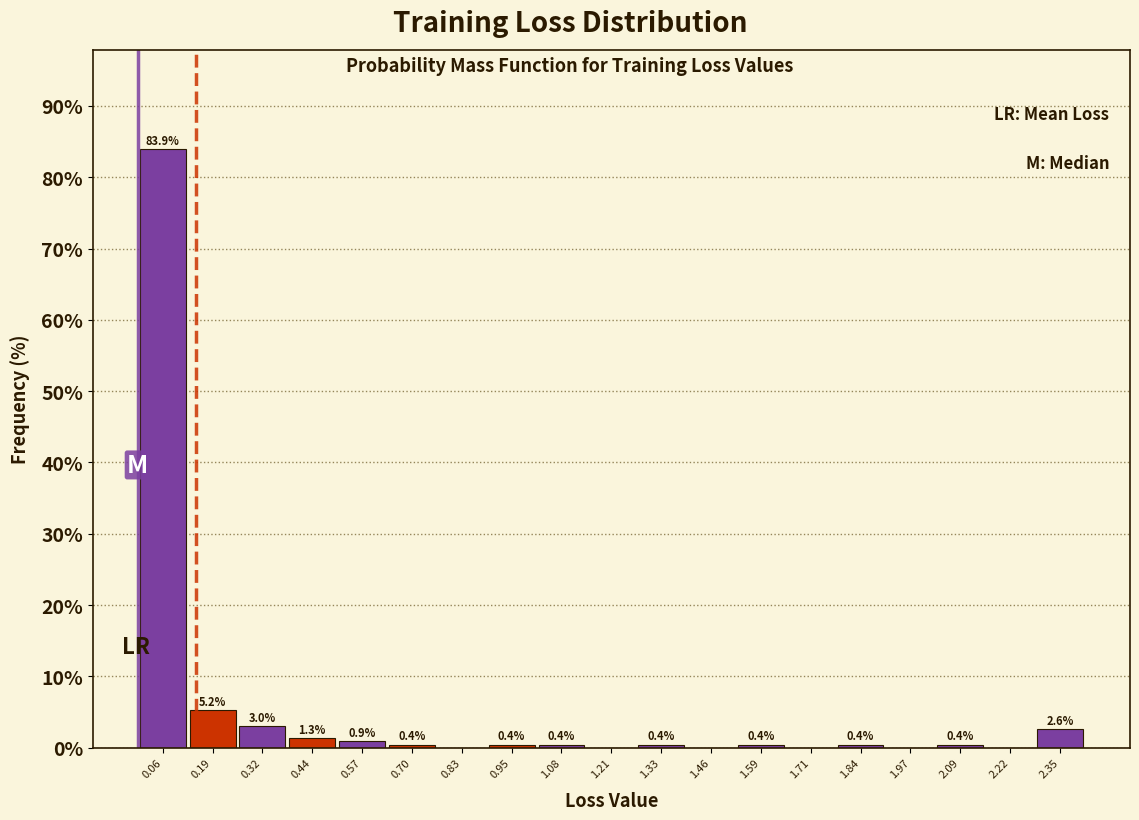

Over which range of the x-axis is the bar tallest?

0.00 to 0.12